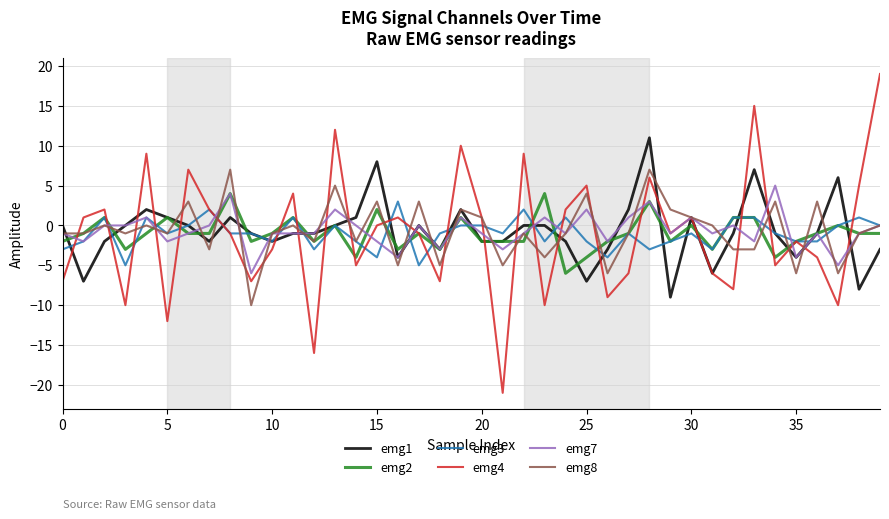

List the series in order of their peak value, highest first.

emg4, emg1, emg8, emg7, emg2, emg3